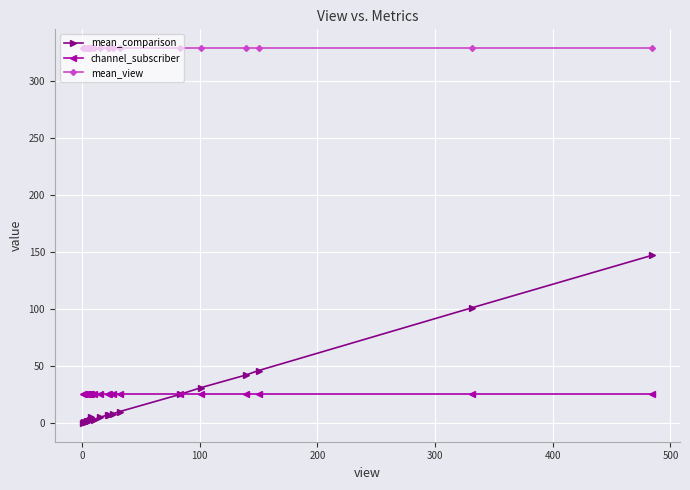

Which series has the largest total across all categories?

mean_view